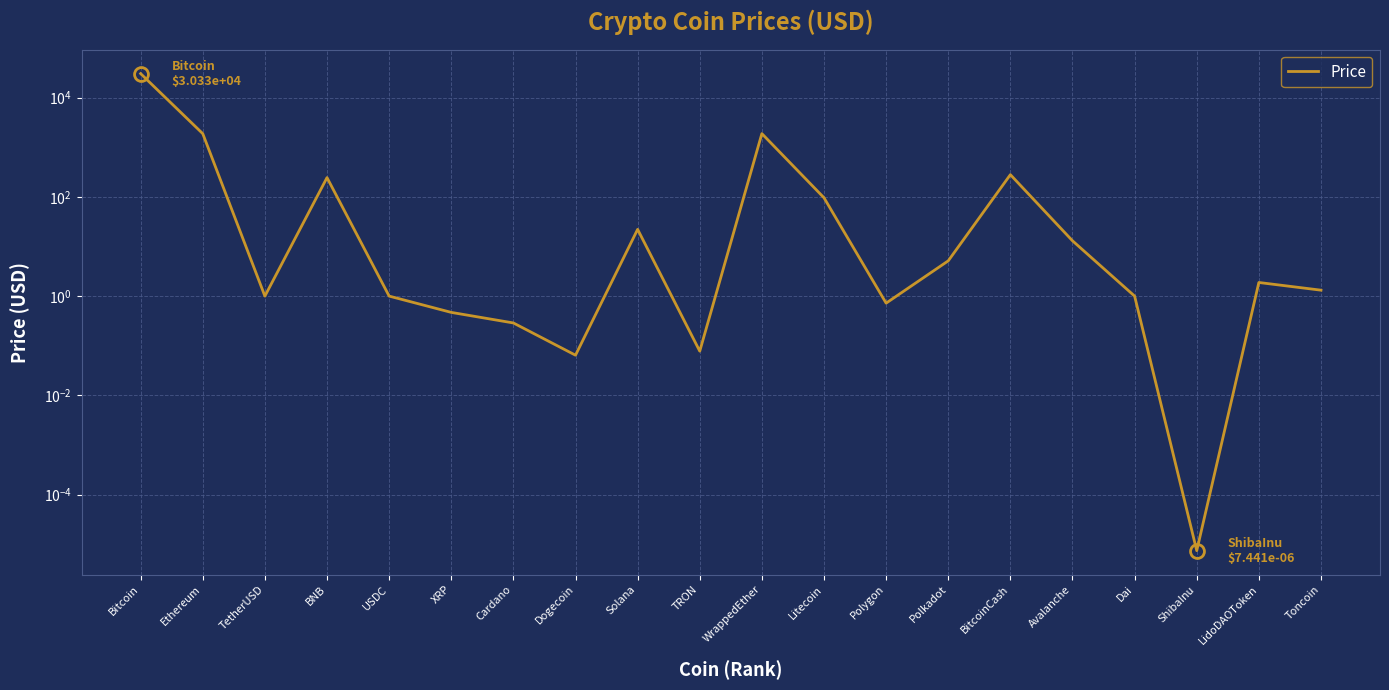

Count the number of values greater than 1.

11